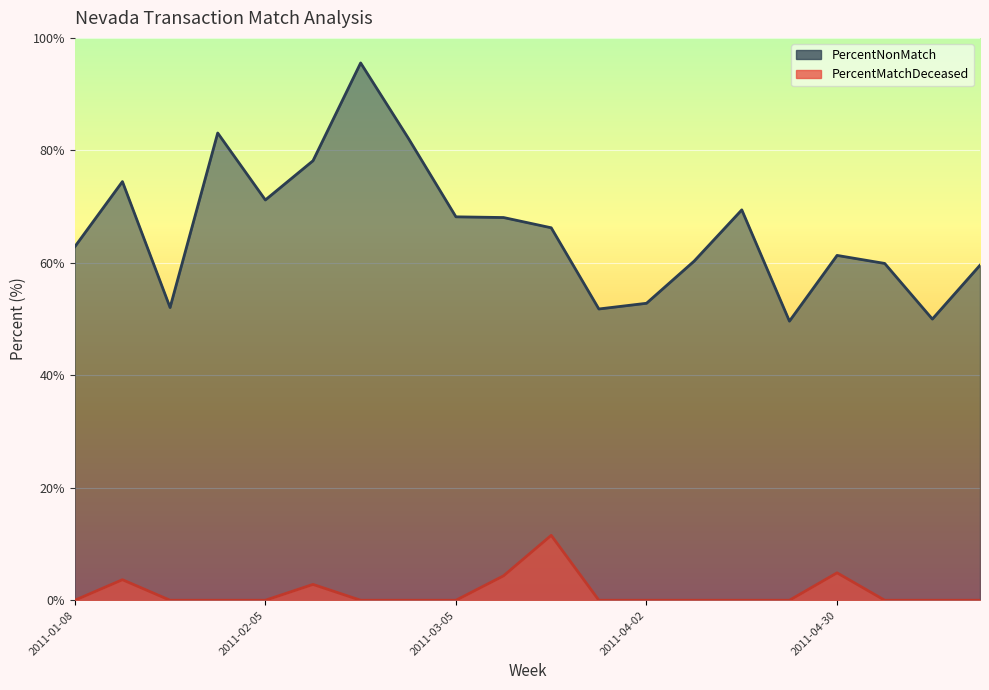

Count the number of categories in the chart.

20